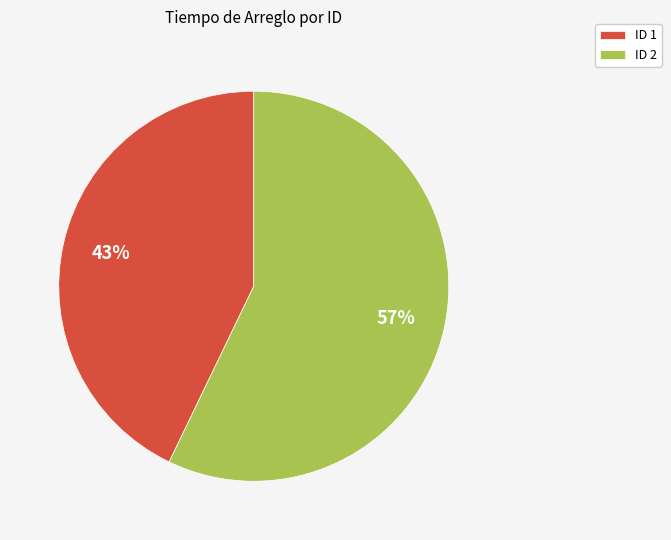

Rank the categories by value from lowest to highest.

ID 1, ID 2